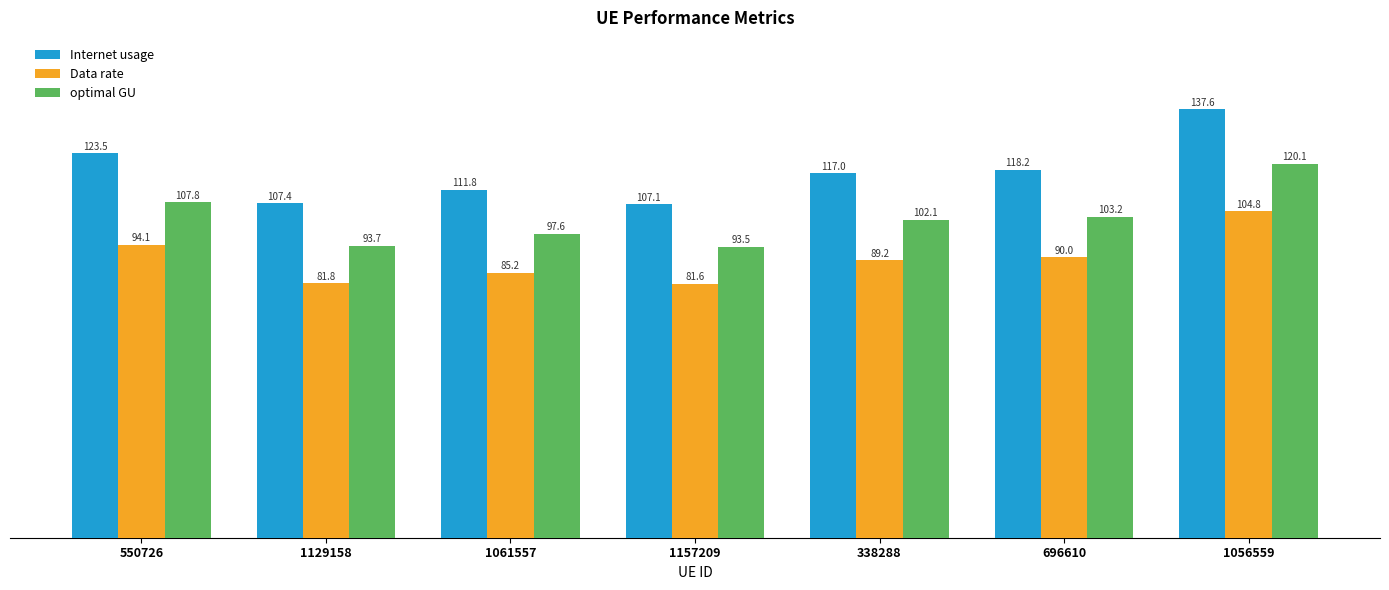

Which series has the largest total across all categories?

Internet usage